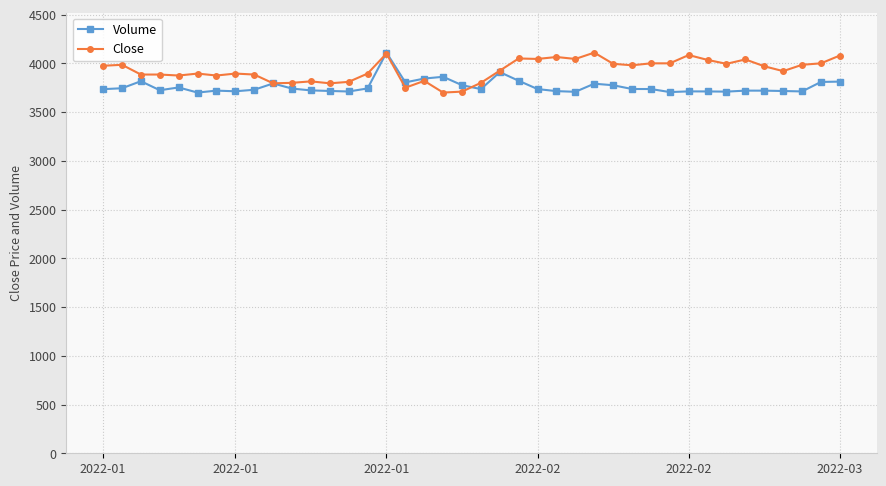

What are all the series names shown in the legend?

Volume, Close